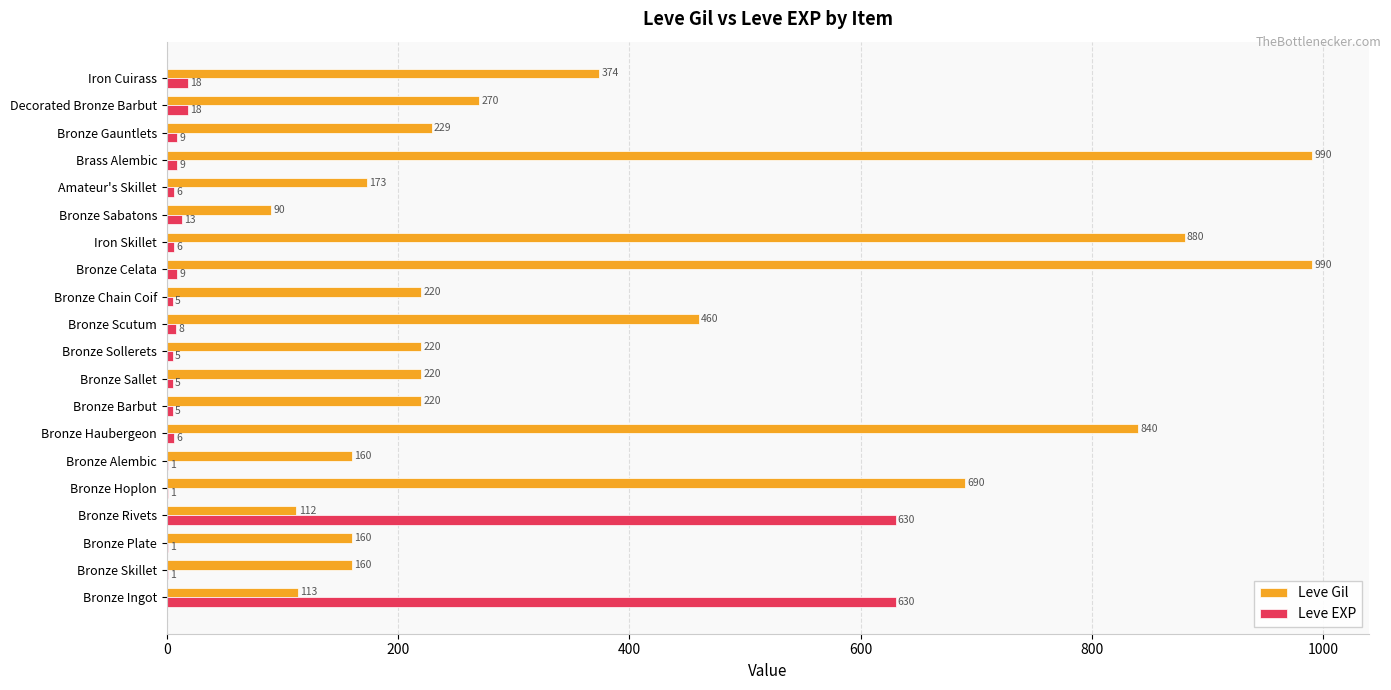

Which series changed the most between Bronze Haubergeon and Bronze Celata?

Leve Gil